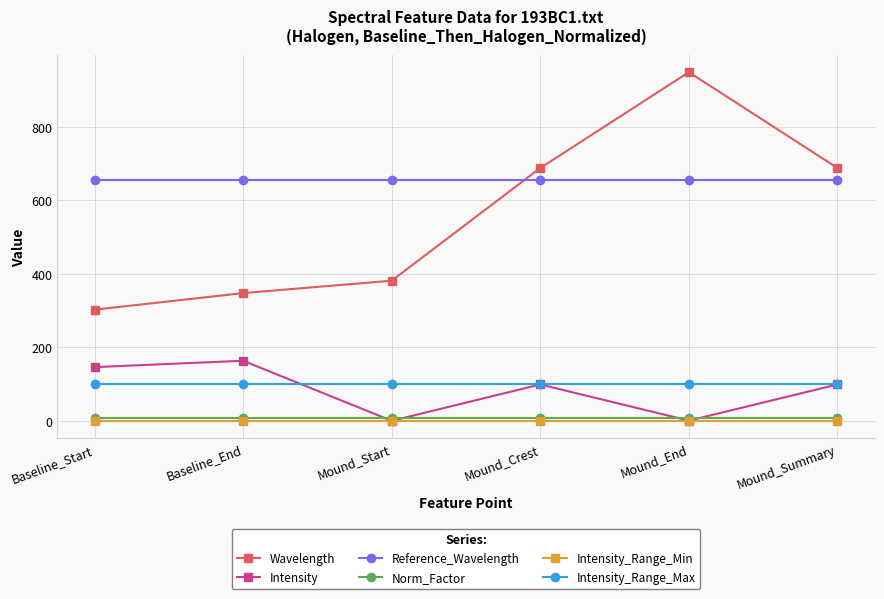

Is it true that Intensity_Range_Min equals 0.0 at Mound_Start?

True